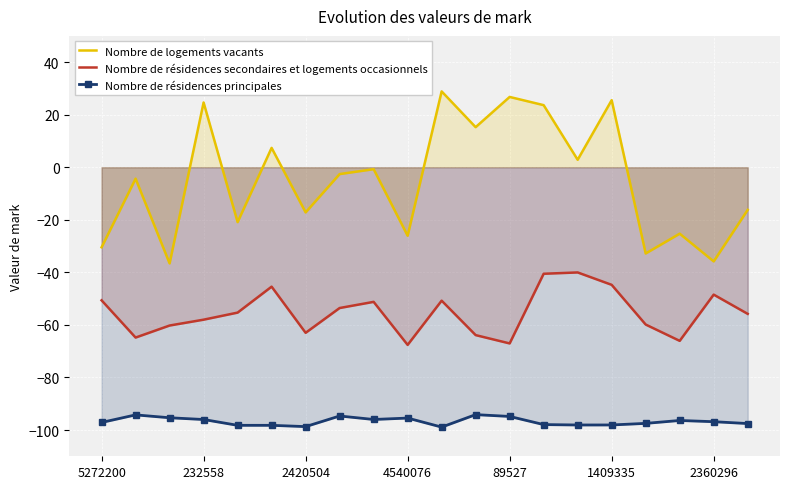

True or false: Nombre de résidences principales has more than 2 interior local peaks.

True